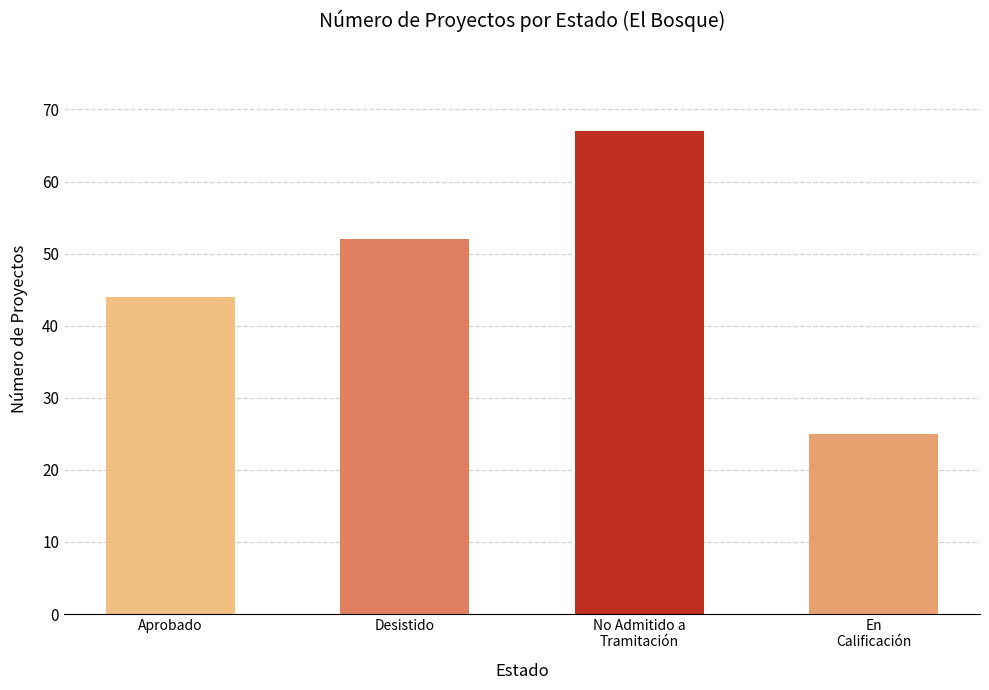

What is the approximate value at Aprobado?

44